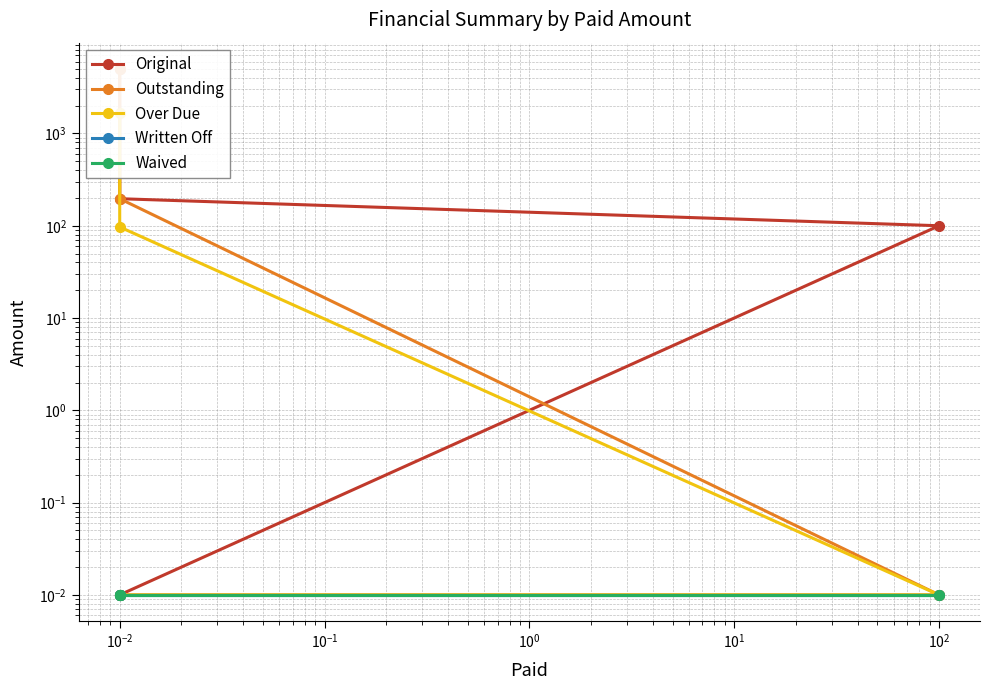

What is the label of the 2nd point from the right?

$\mathdefault{10^{-2}}$